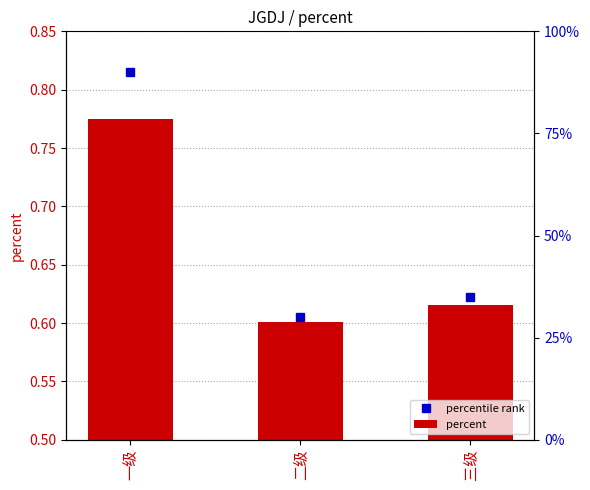

What is the value of the 2nd bar from the left?

0.6